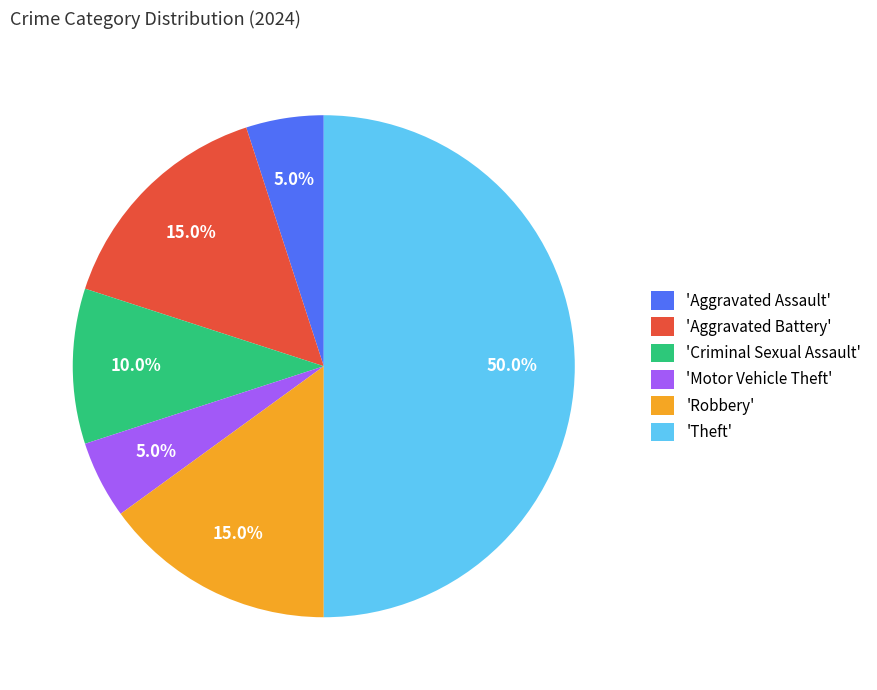

Combined, do 'Criminal Sexual Assault' and 'Motor Vehicle Theft' account for over 50%?

No